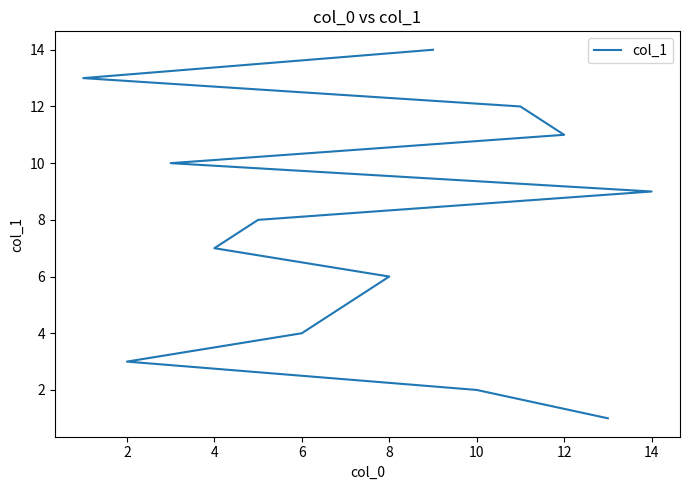

What is the sum of all values?

105